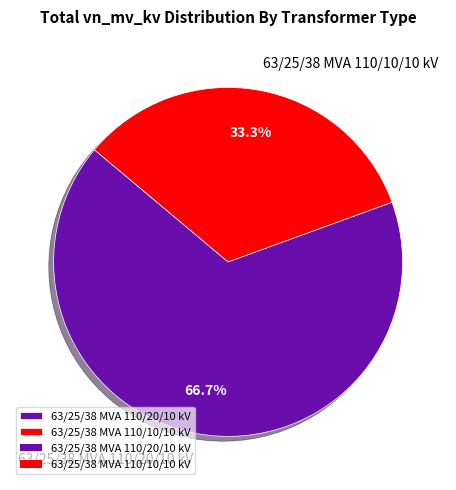

What percentage is NOT represented by 63/25/38 MVA 110/10/10 kV?

66.7%